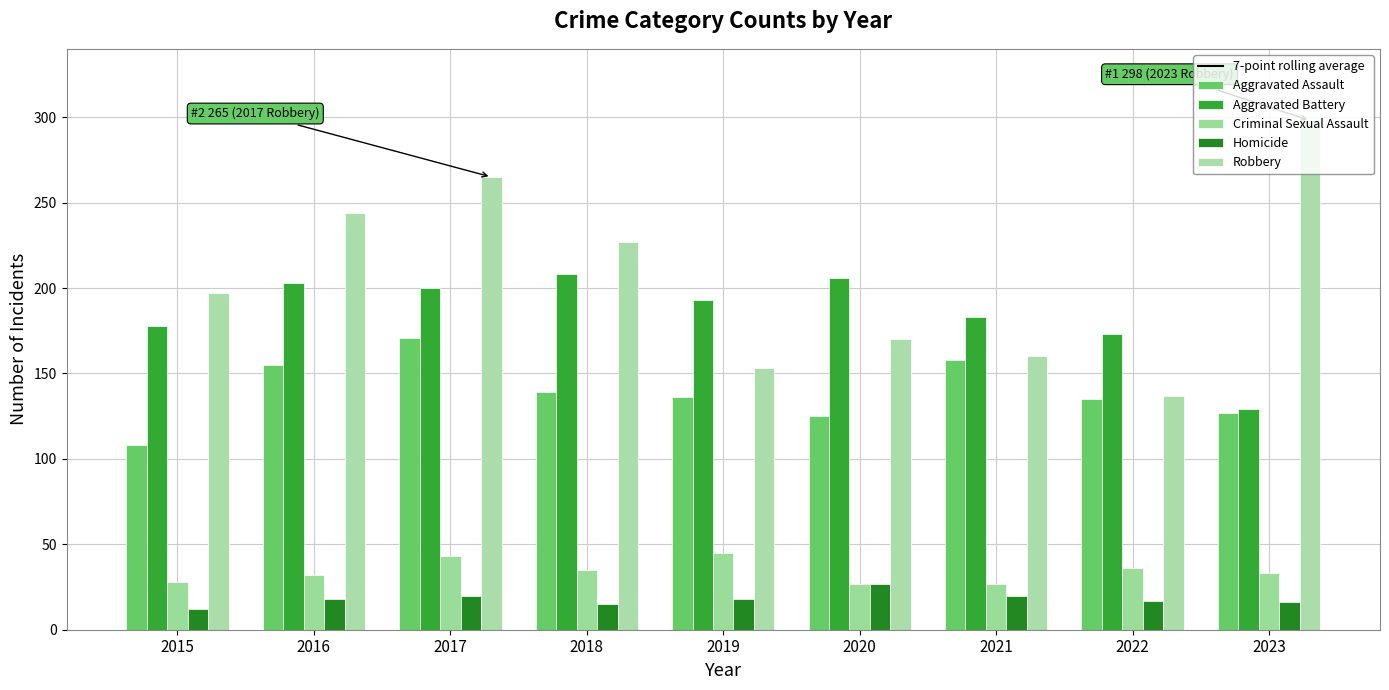

What is the difference between the Aggravated Battery values at 2023 and 2016?

74